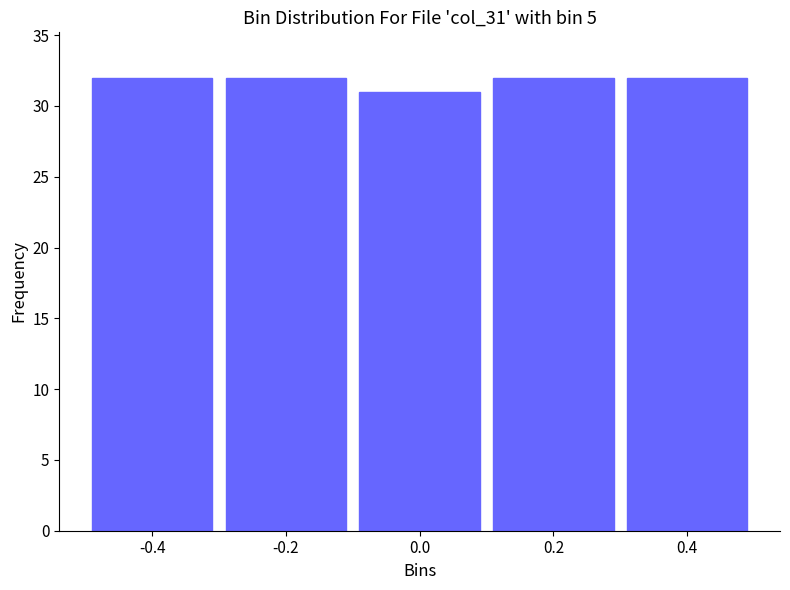

Reading left to right, list all the values displayed in this chart.

32	32	31	32	32